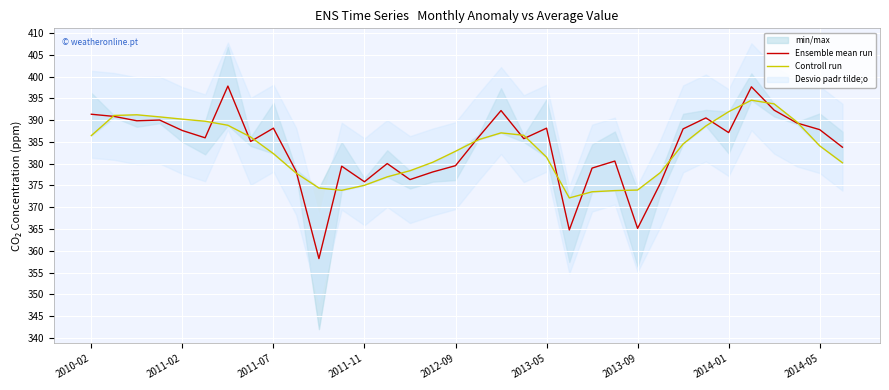

What is the highest value of the Ensemble mean run series?

397.8